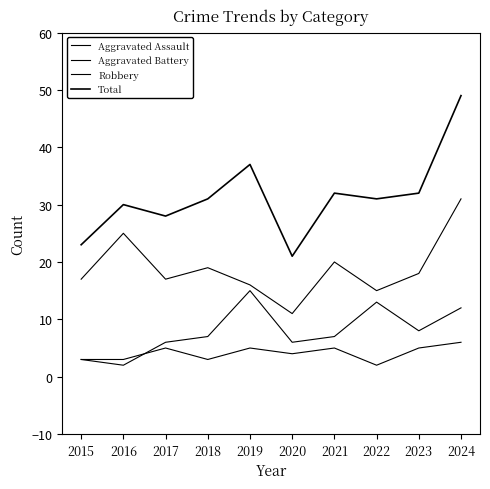

Is the value of Robbery at 2020 greater than the value of Aggravated Assault at 2023?

Yes